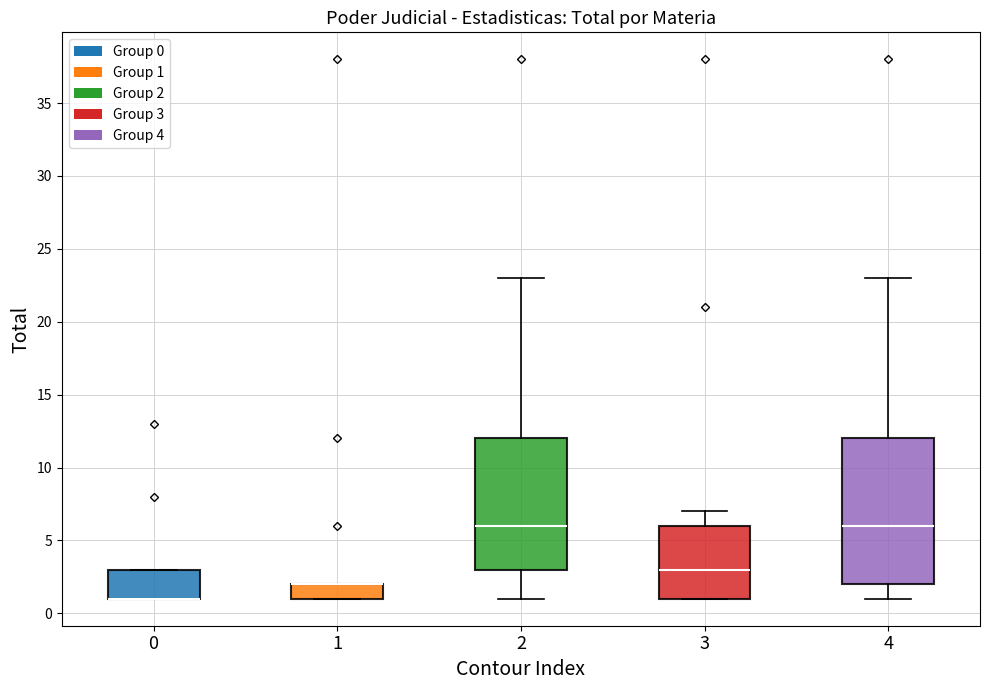

Where is the upper edge of the box at x = 2 on the y-axis? The values are not printed on the chart, so give them approximately, as read against the axis.

12